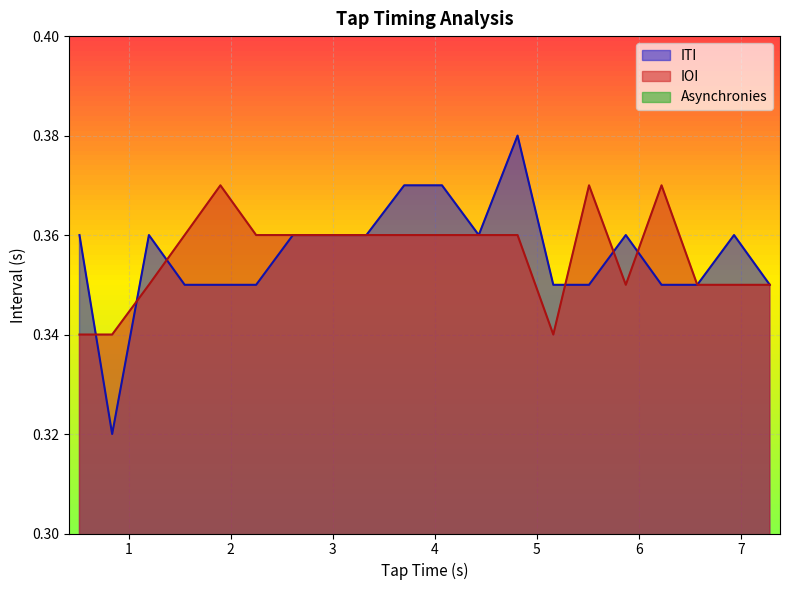

Is it true that ITI equals 0.5 at 1?

False